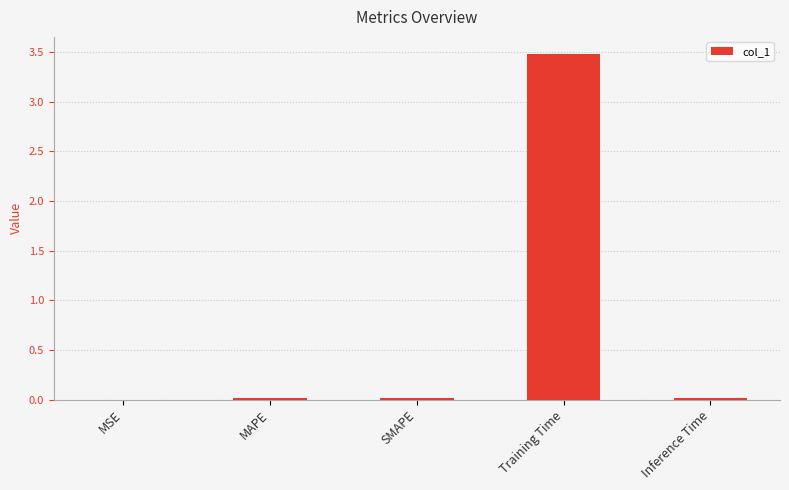

What is the maximum value shown in the chart?

3.5